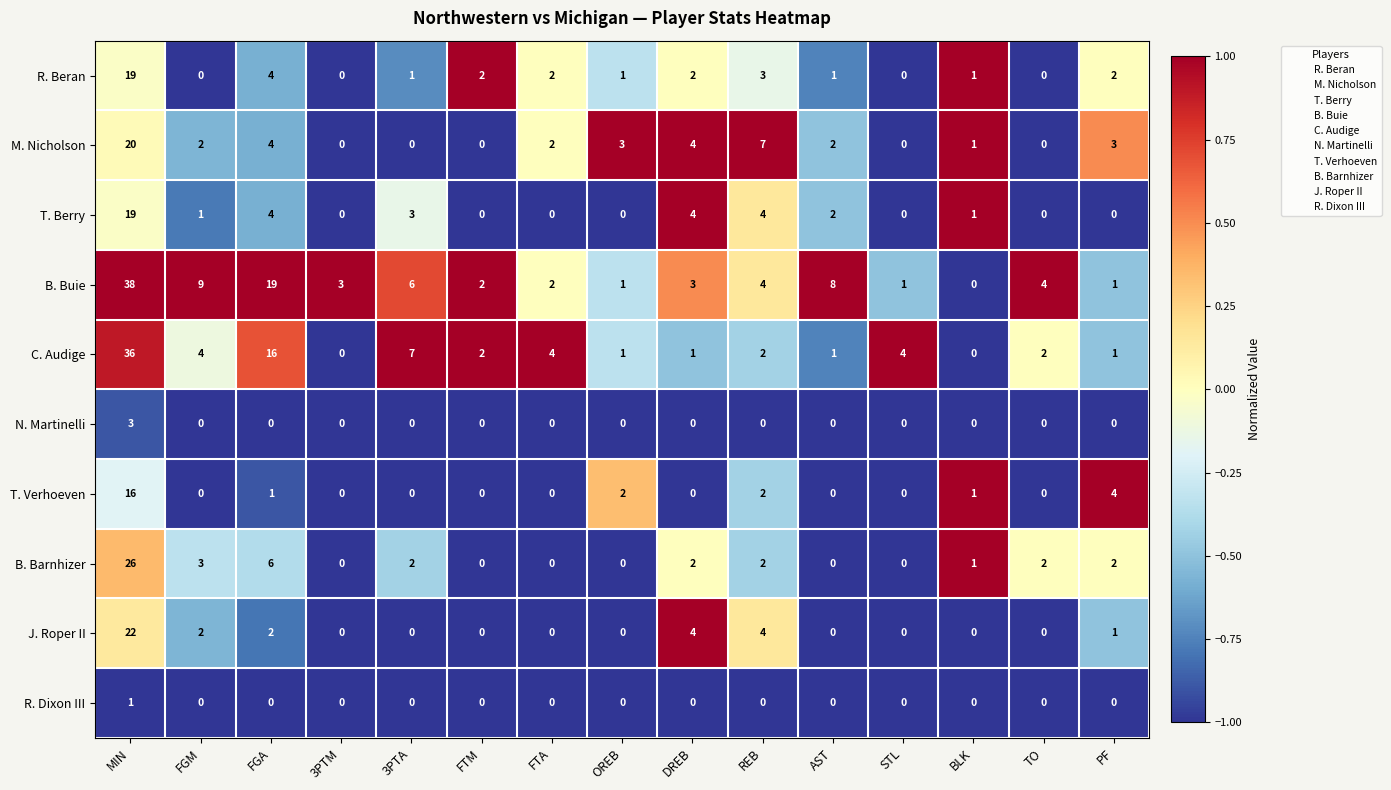

How many data points does each series have?

15